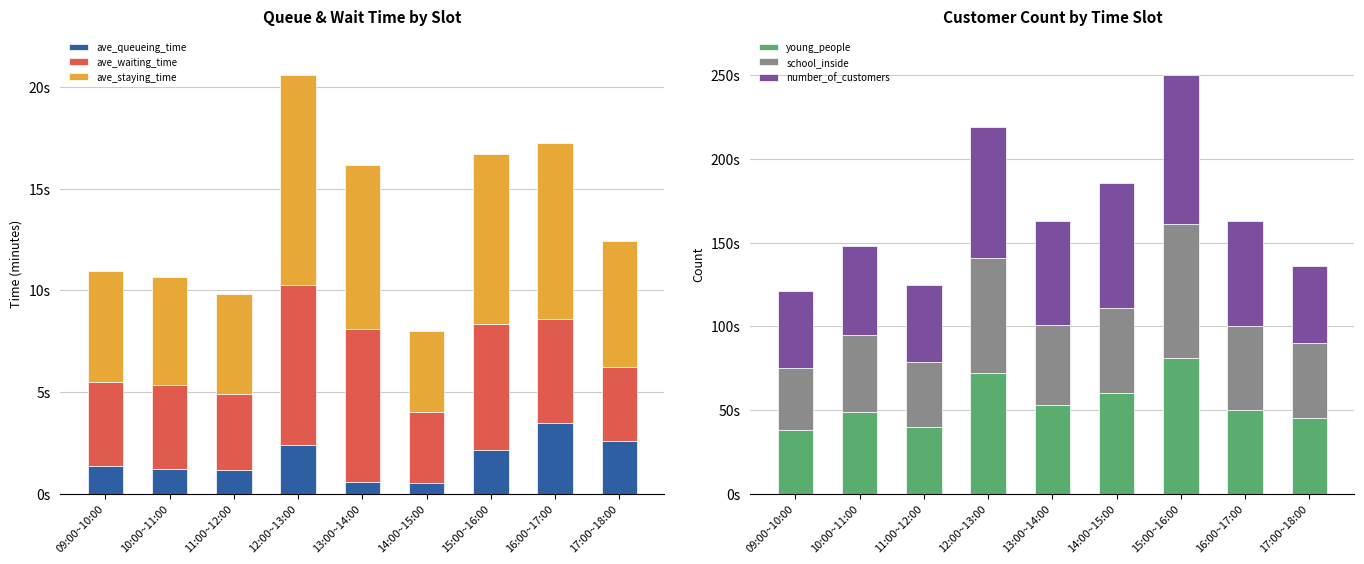

What is the average value of the ave_waiting_time series?

5.1